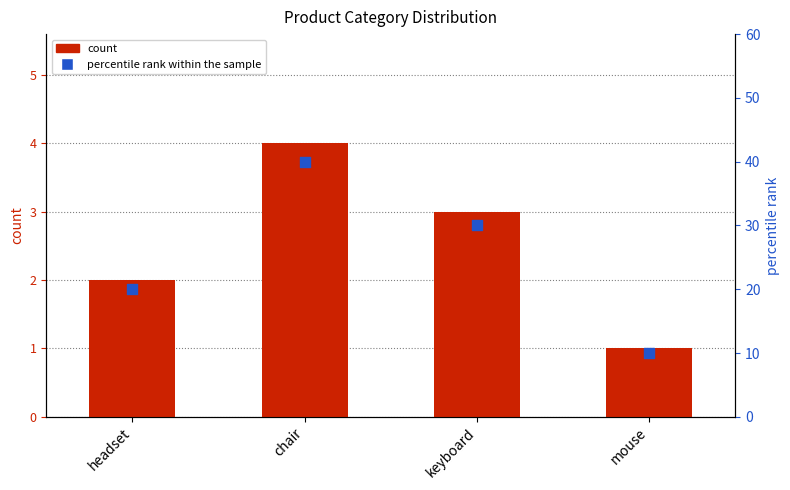

Which series contains the highest Y value?

percentile rank within the sample